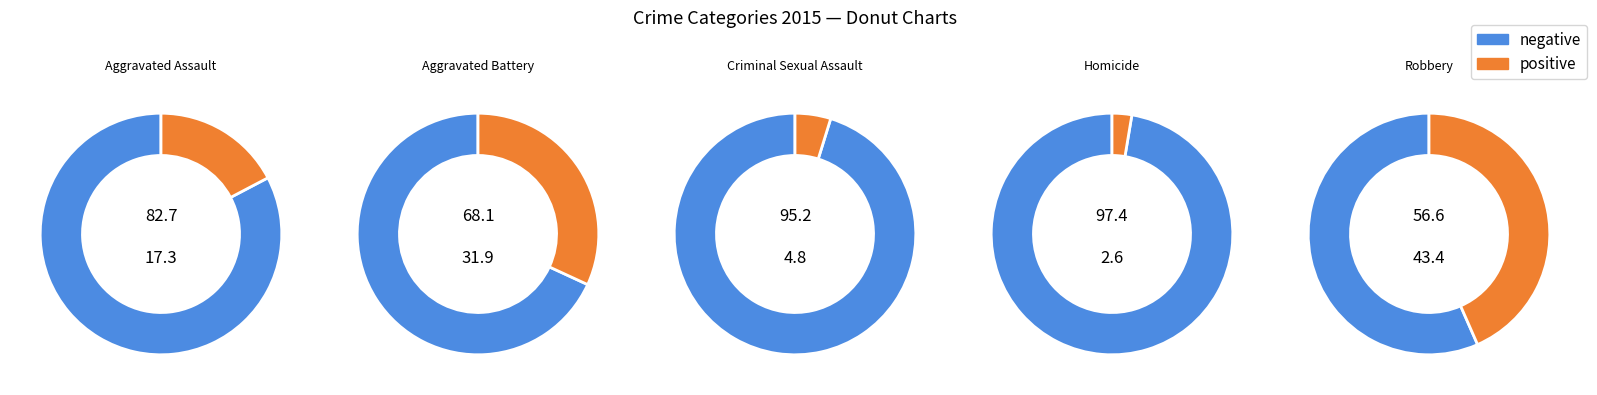

The Robbery slice represents 43% of the pie. True or false?

True